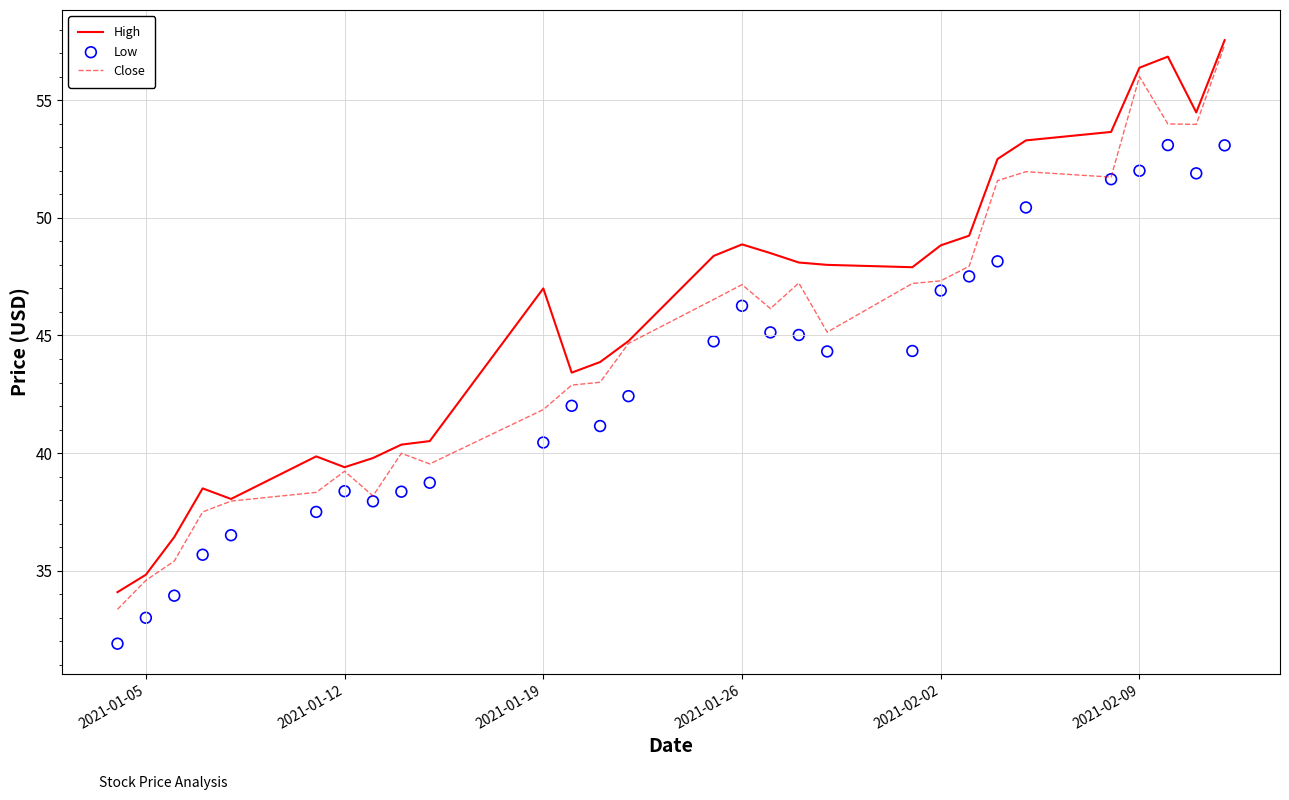

The value of High at 2021-01-12 is 52.9. True or false?

False